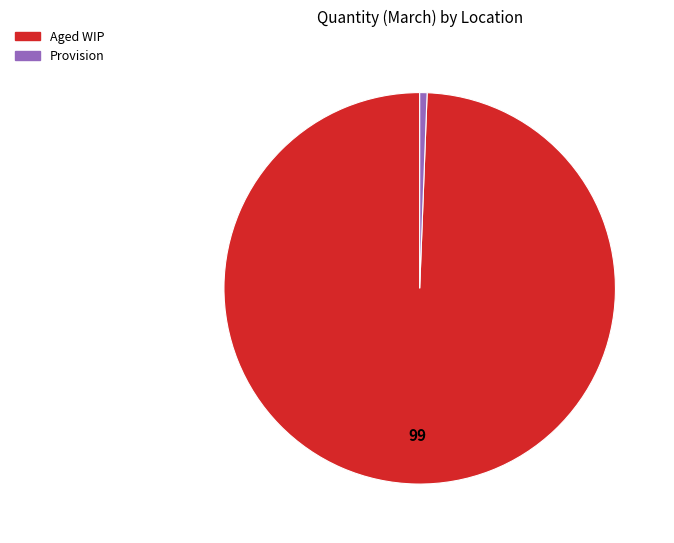

Which has a higher value, Aged WIP or Provision?

Aged WIP